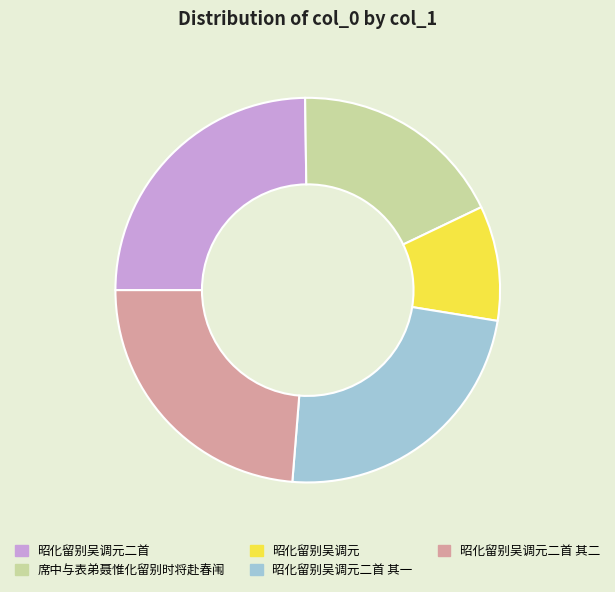

The 昭化留别吴调元 slice represents 1% of the pie. True or false?

False